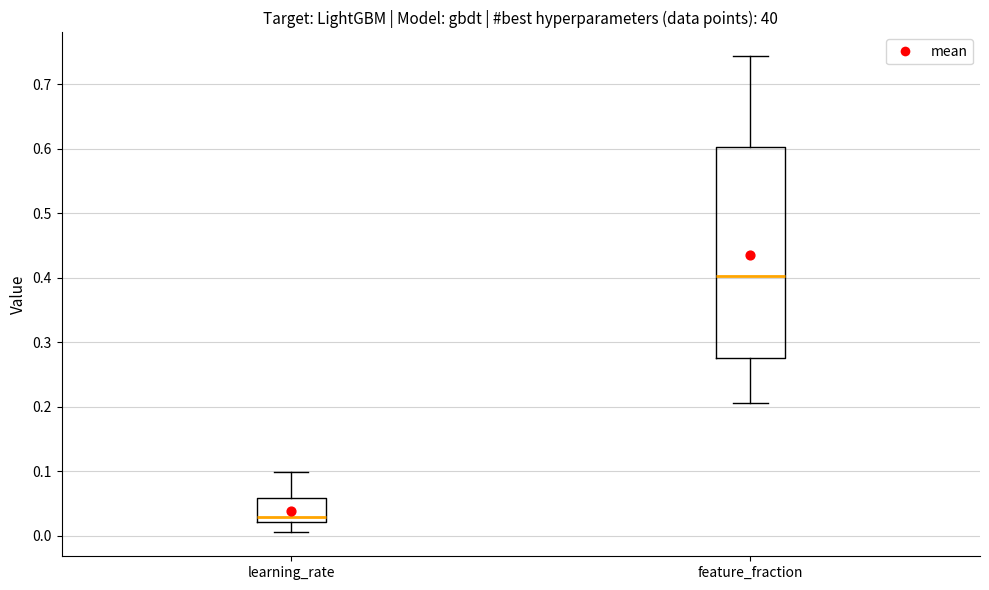

Reading left to right, transcribe this box plot: for each box, give where its median line is, the range the box spans, and where its two whiskers end, as read against the y-axis. The values are not printed on the chart, so give them approximately, as read against the axis.

learning_rate: median 0.03, box 0.02 to 0.06, whiskers 0.01 to 0.10
feature_fraction: median 0.40, box 0.27 to 0.60, whiskers 0.21 to 0.74